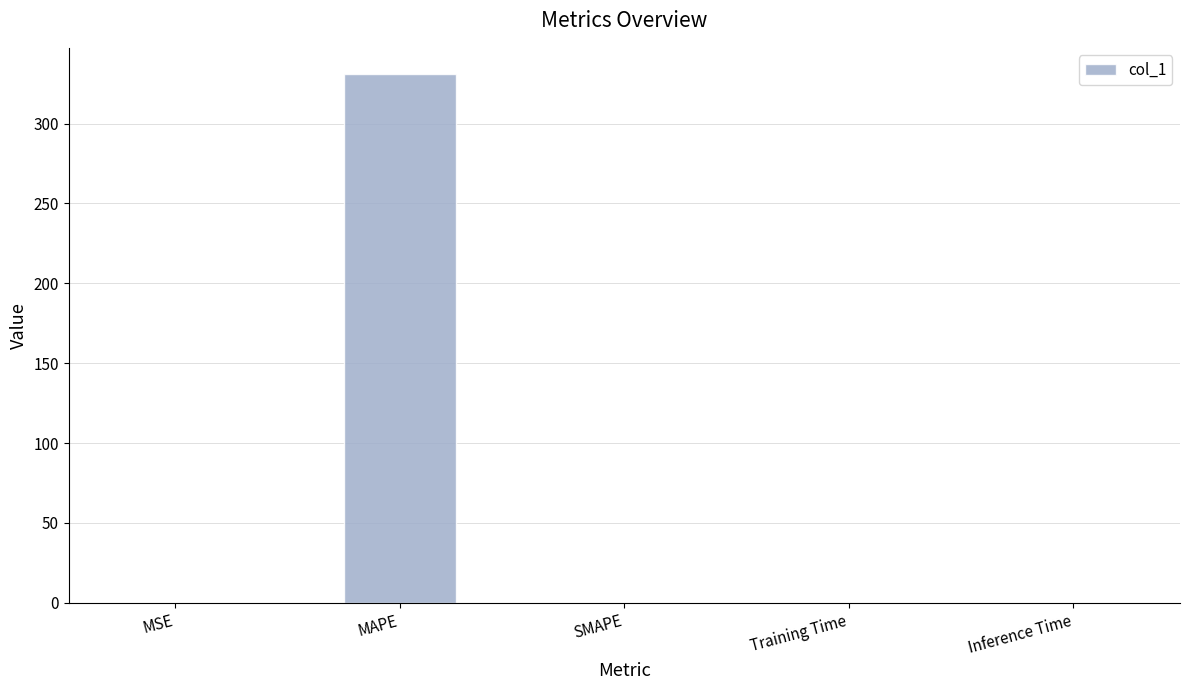

Is it true that the value at Inference Time is 0.0?

True